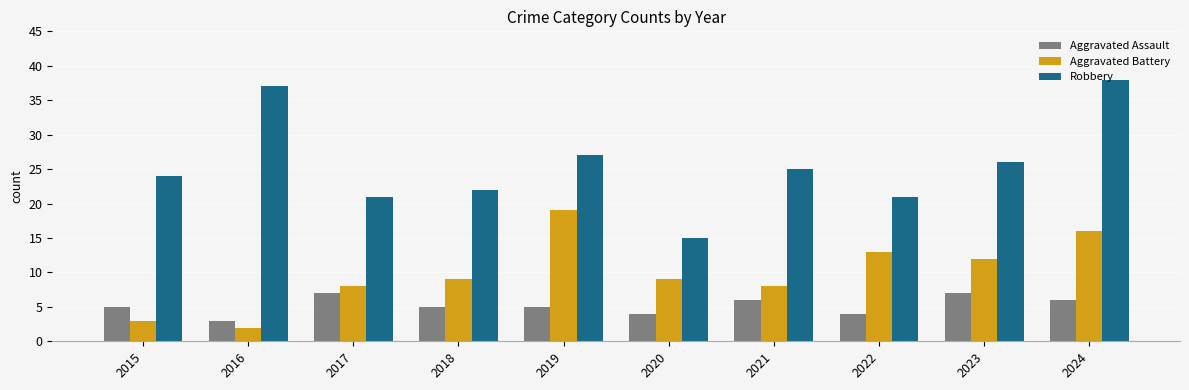

Is the value of Aggravated Battery at 2021 greater than the value of Aggravated Assault at 2017?

Yes